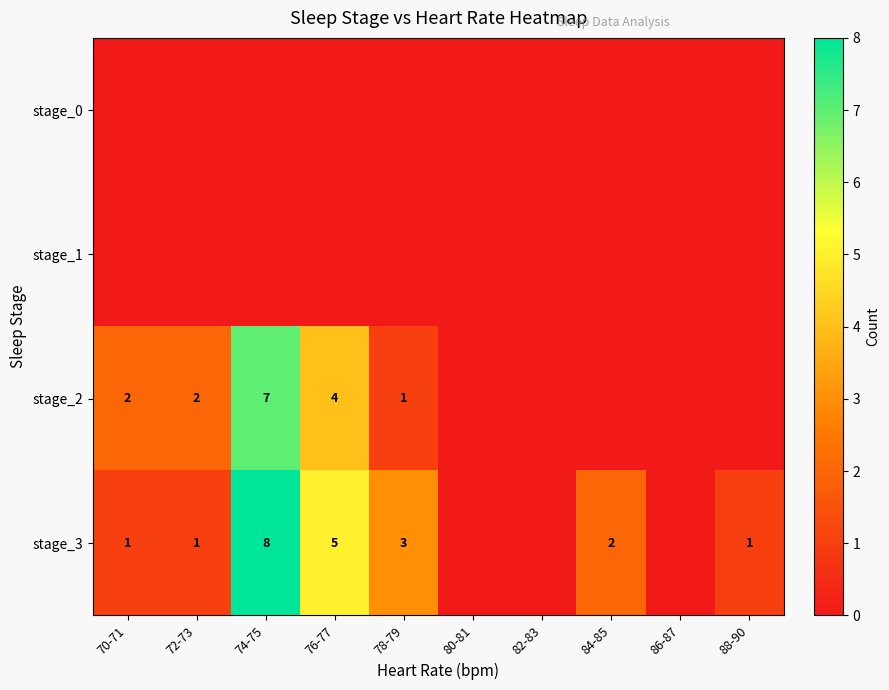

How many data points does each series have?

10